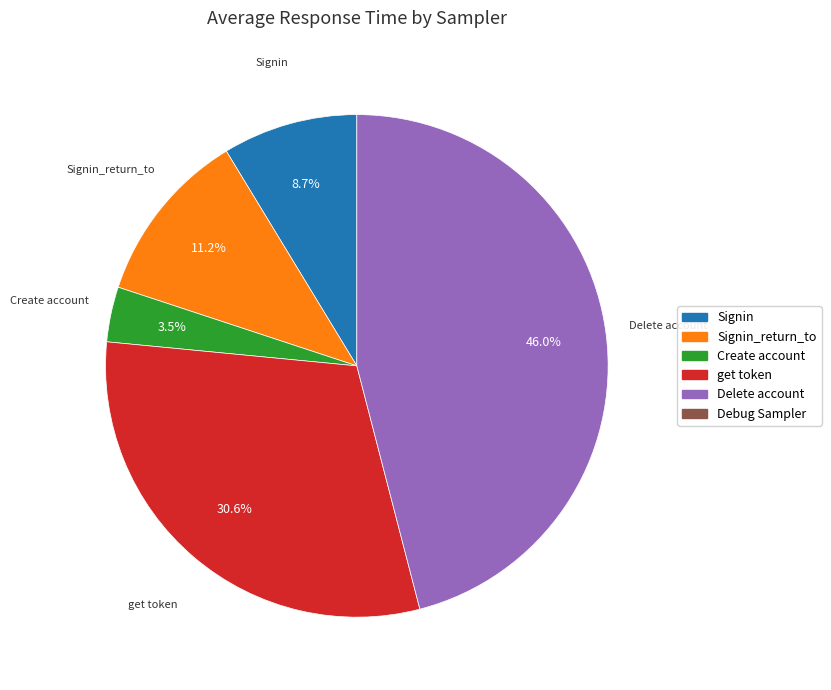

Does any single category account for the majority?

No